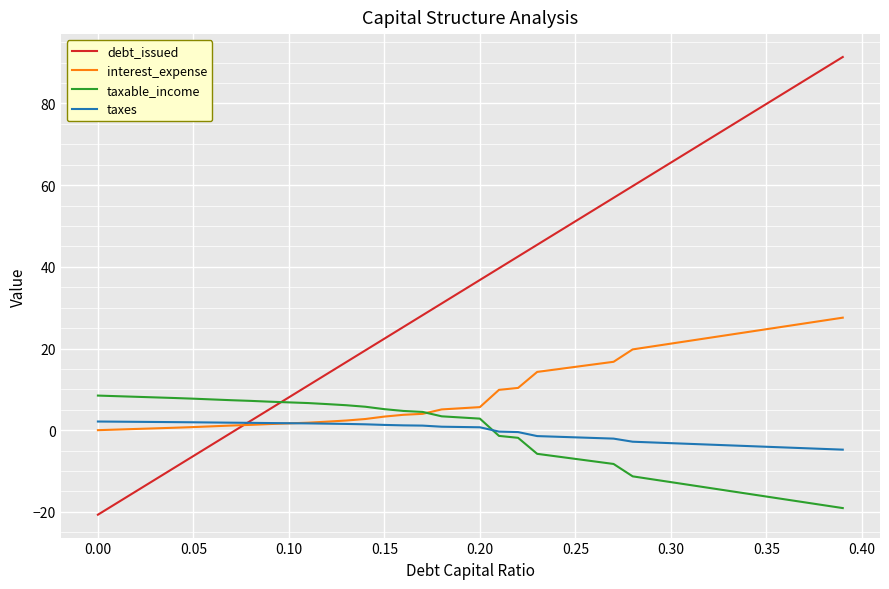

Count the number of data series in this chart.

4